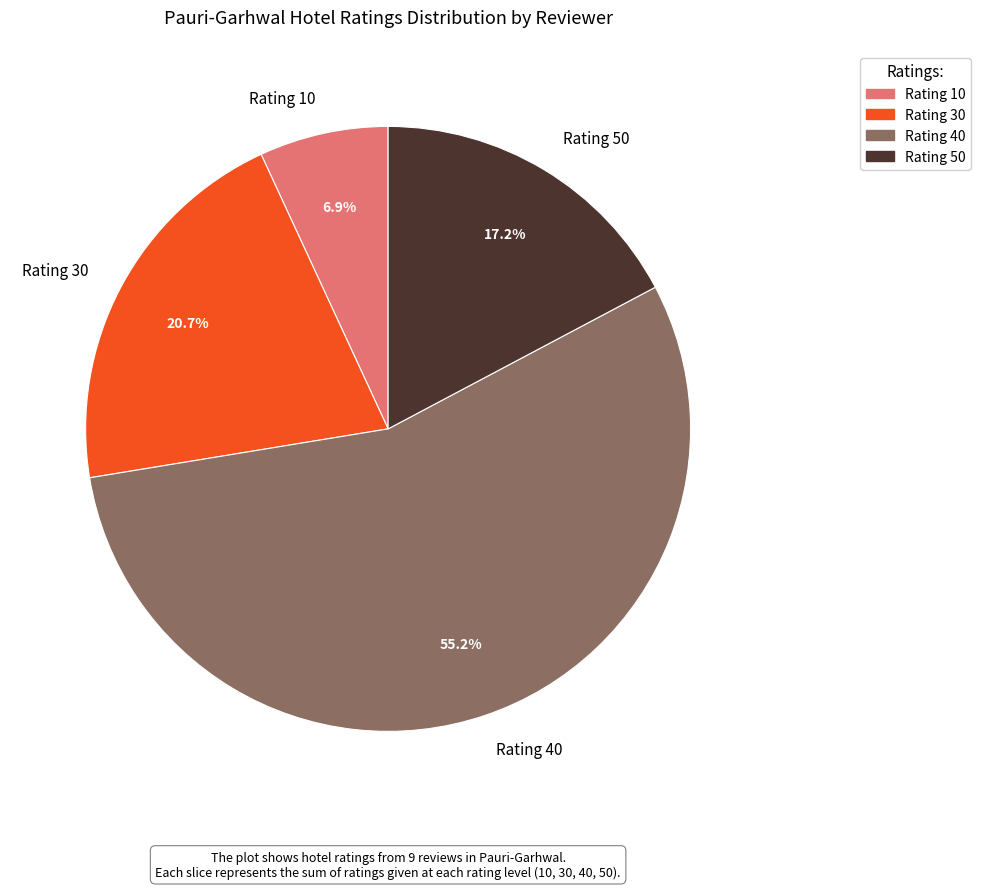

Do Rating 40 and Rating 30 together represent more than half of the pie?

Yes